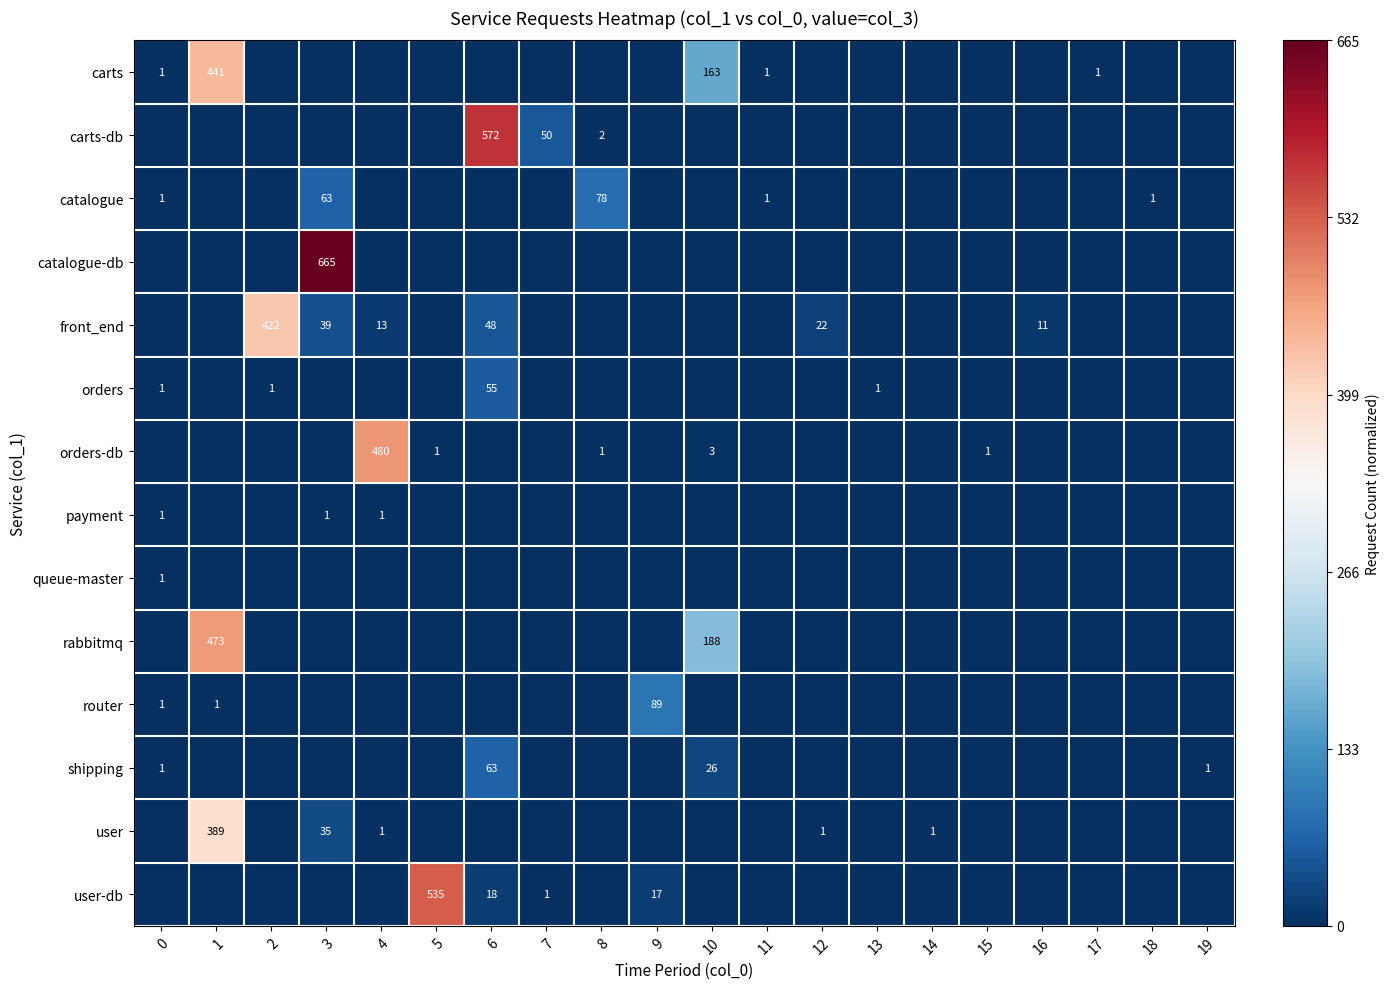

The catalogue-db series shows 1015 at 3. True or false?

False